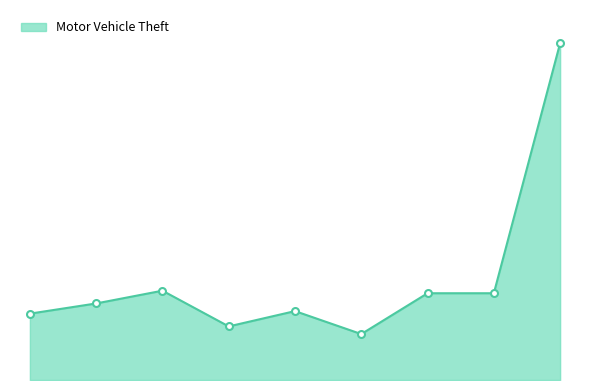

Rank the categories by value from highest to lowest.

2023, 2017, 2021, 2022, 2016, 2019, 2015, 2018, 2020